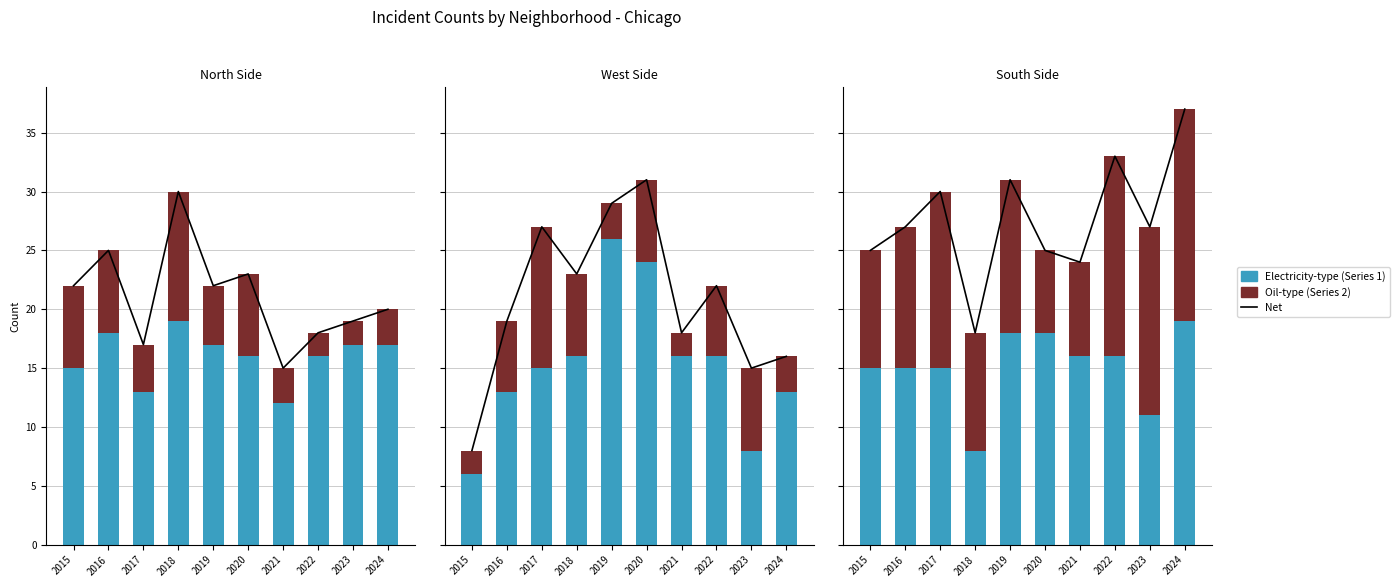

How many bars are there in total?

60